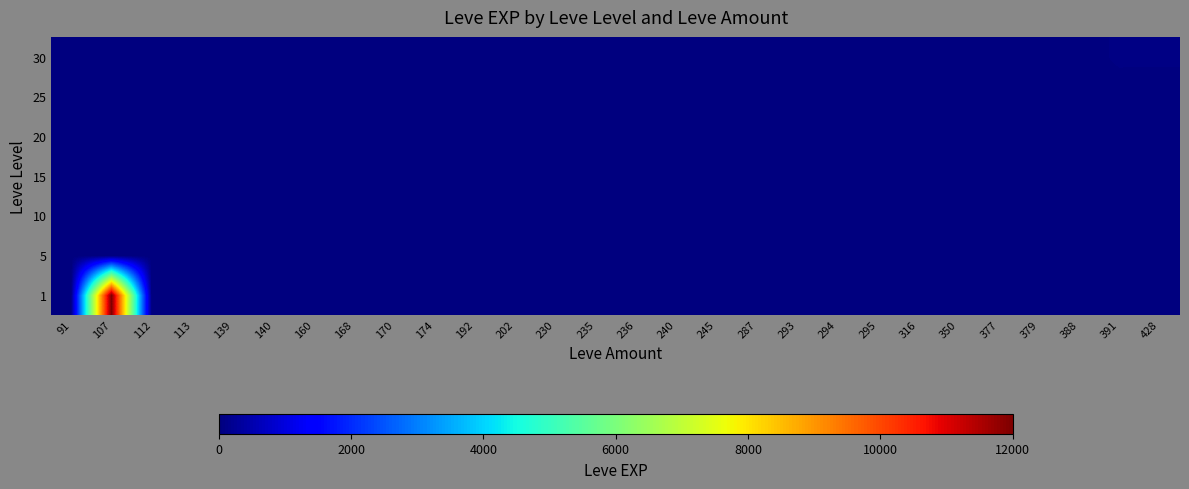

Reading right to left, list all the values displayed in this chart.

1: 428=0	391=0	388=0	379=0	377=0	350=0	316=0	295=0	294=0	293=0	287=0	245=0	240=0	236=0	235=0	230=0	202=0	192=0	174=9	170=2	168=6	160=0	140=4	139=2	113=1	112=1	107=12000	91=1
5: 428=0	391=0	388=0	379=0	377=0	350=0	316=0	295=0	294=0	293=0	287=0	245=0	240=0	236=0	235=0	230=0	202=0	192=0	174=5	170=3	168=6	160=0	140=5	139=3	113=0	112=0	107=0	91=0
10: 428=0	391=0	388=0	379=0	377=0	350=0	316=0	295=0	294=0	293=0	287=3	245=0	240=0	236=0	235=0	230=13	202=0	192=0	174=9	170=7	168=0	160=0	140=0	139=0	113=0	112=0	107=0	91=0
15: 428=0	391=0	388=0	379=0	377=0	350=7	316=0	295=0	294=0	293=0	287=0	245=0	240=24	236=18	235=13	230=0	202=0	192=0	174=14	170=18	168=0	160=0	140=0	139=0	113=0	112=0	107=0	91=0
20: 428=0	391=0	388=0	379=0	377=0	350=0	316=0	295=8	294=0	293=17	287=9	245=28	240=0	236=0	235=0	230=0	202=0	192=16	174=0	170=0	168=0	160=0	140=0	139=0	113=0	112=0	107=0	91=12
25: 428=0	391=0	388=36	379=36	377=0	350=0	316=47	295=0	294=39	293=0	287=0	245=0	240=0	236=0	235=0	230=0	202=8	192=0	174=0	170=0	168=0	160=0	140=0	139=0	113=0	112=0	107=12	91=0
30: 428=62	391=64	388=0	379=0	377=31	350=0	316=0	295=0	294=0	293=0	287=0	245=0	240=0	236=0	235=0	230=0	202=0	192=0	174=0	170=0	168=0	160=31	140=0	139=0	113=0	112=0	107=0	91=0